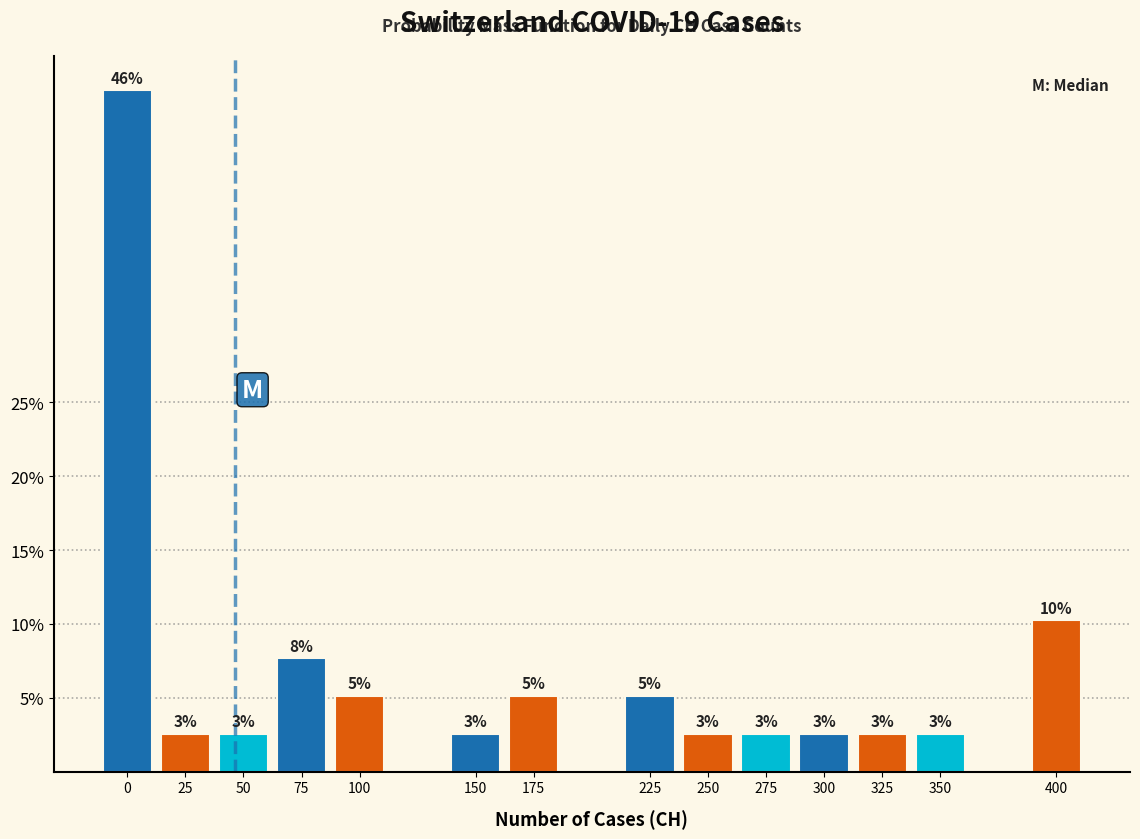

Does the chart contain any negative values?

No